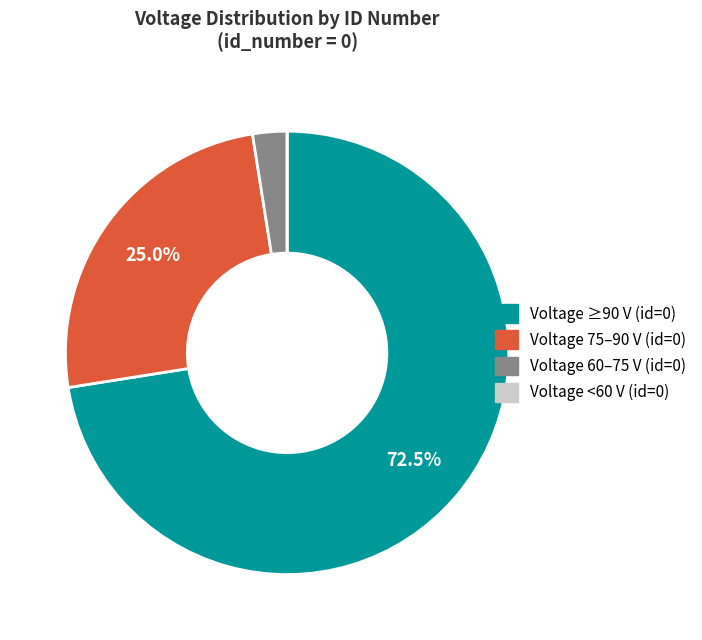

Is there any slice that represents more than half of the pie?

Yes